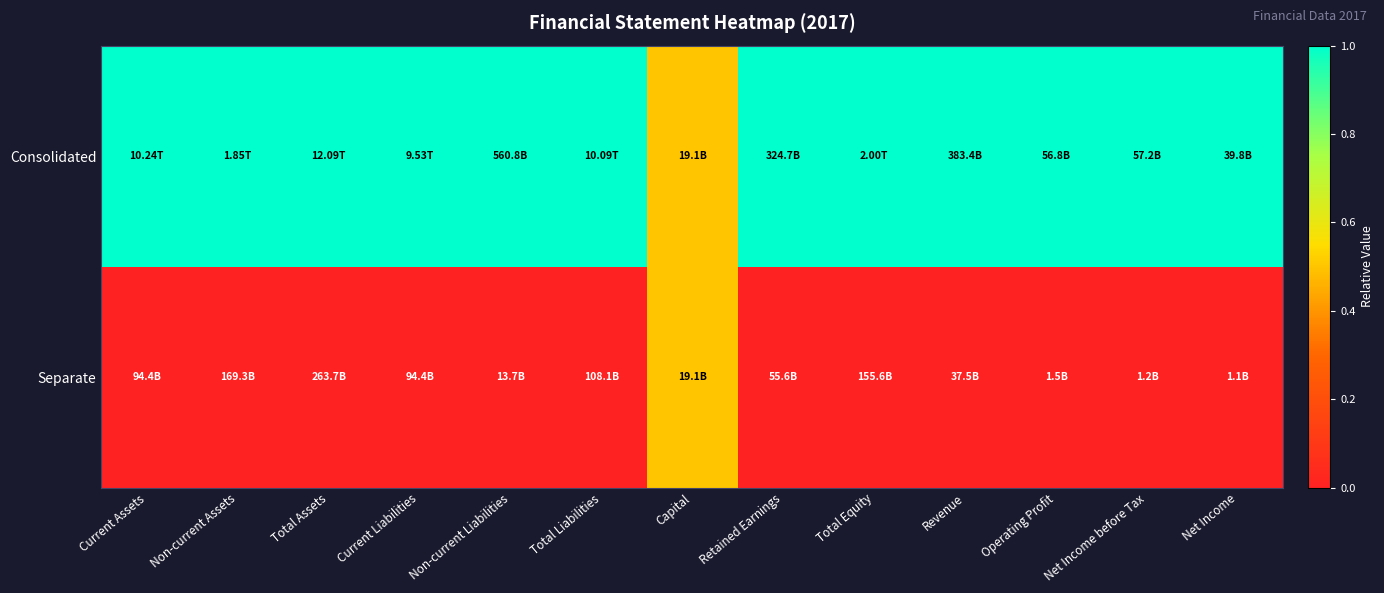

Which series has the largest total across all categories?

Consolidated